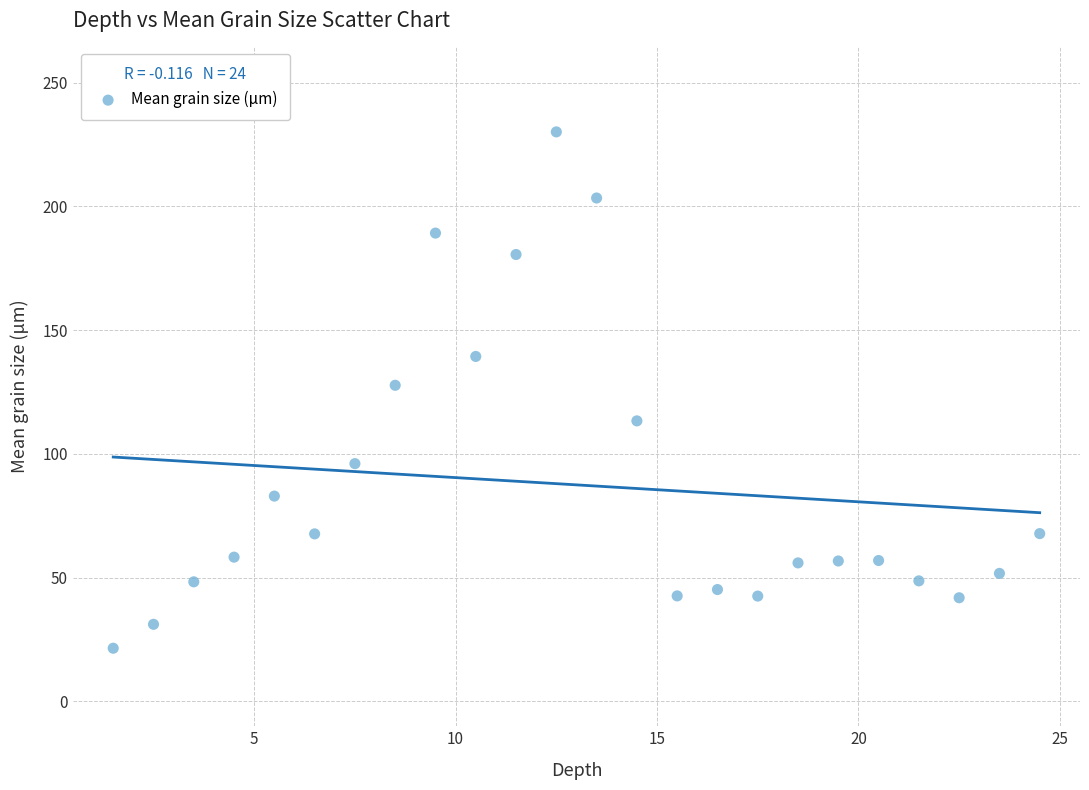

What is the range of X values (max minus min)?

23.0